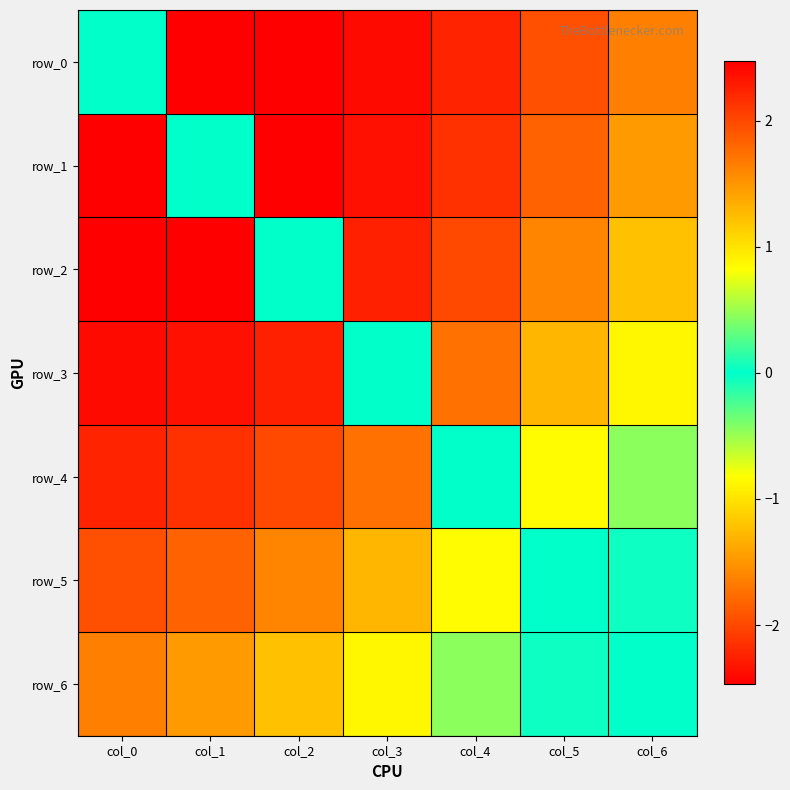

At which category is the sum across all series the highest?

col_5